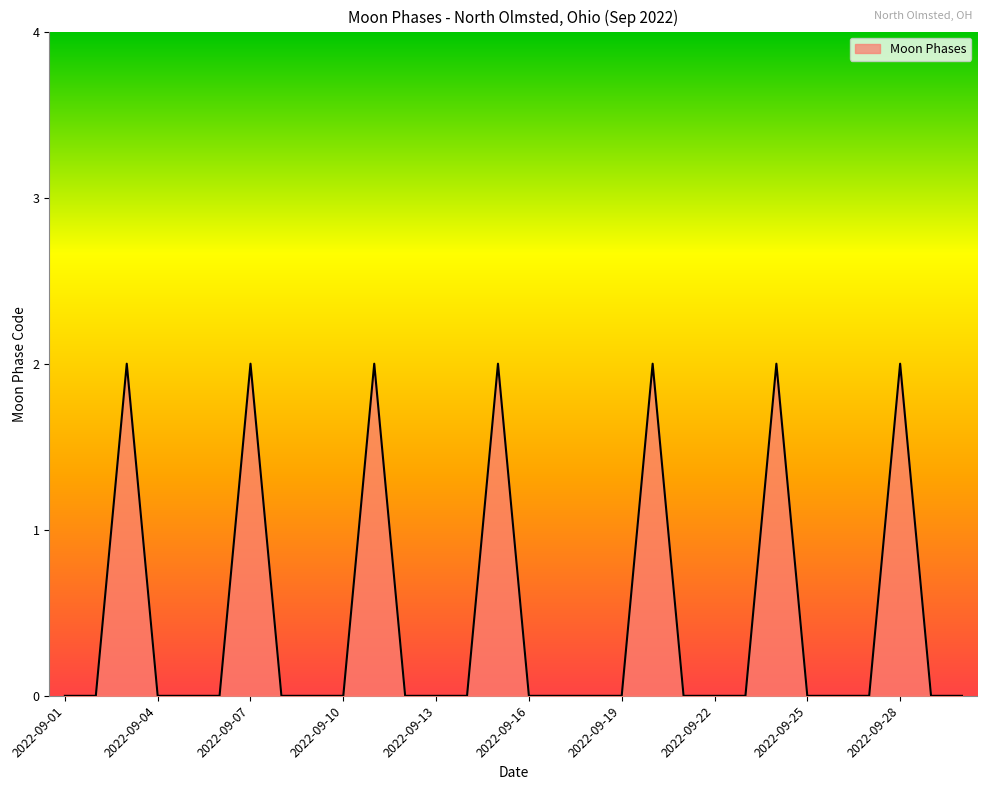

Count the number of categories in the chart.

30